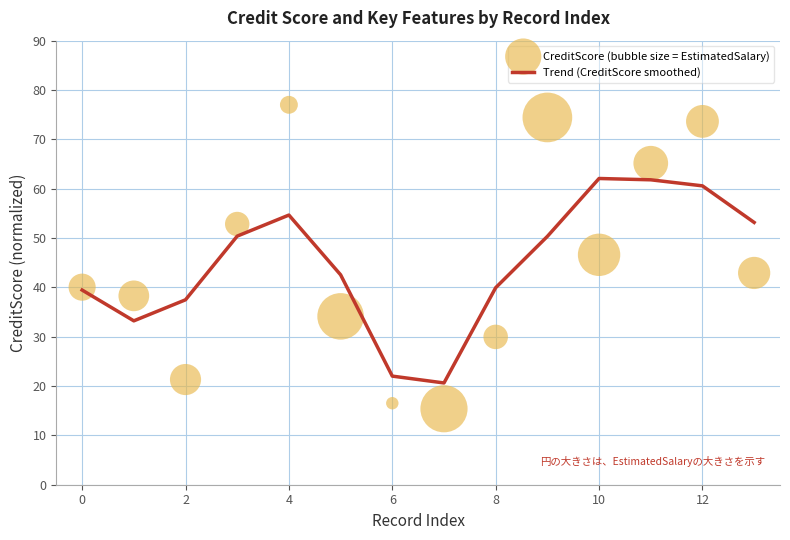

The Trend (CreditScore smoothed) series shows 39.5 at 0. True or false?

True